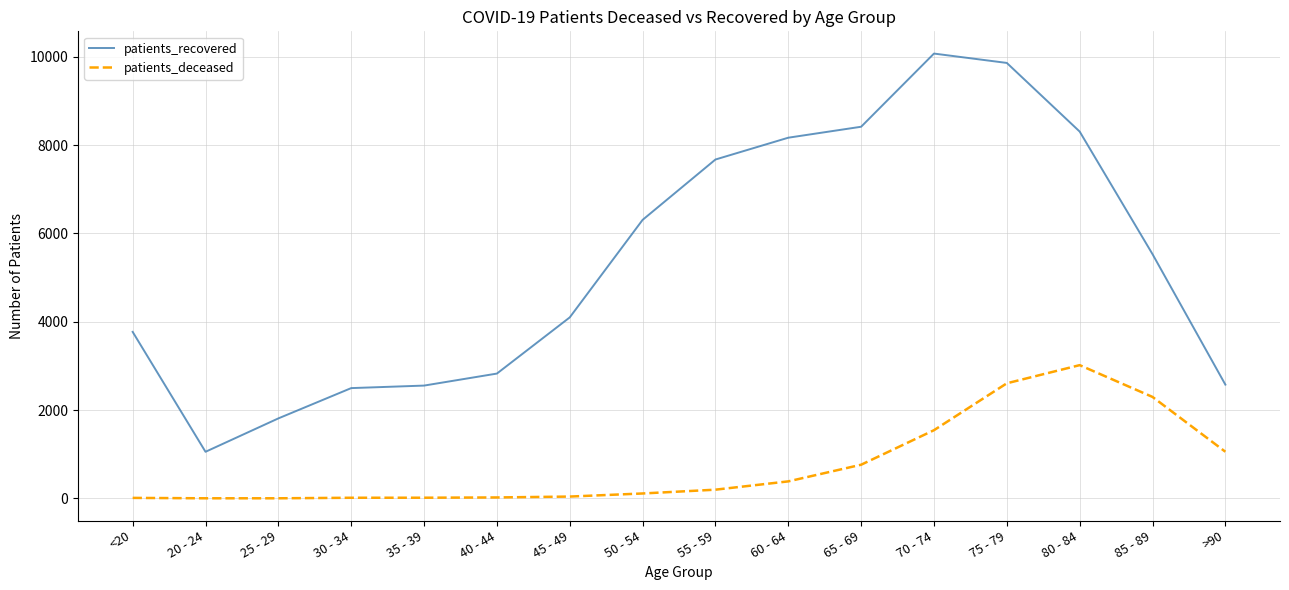

What is the sum of all patients_deceased values?

12097